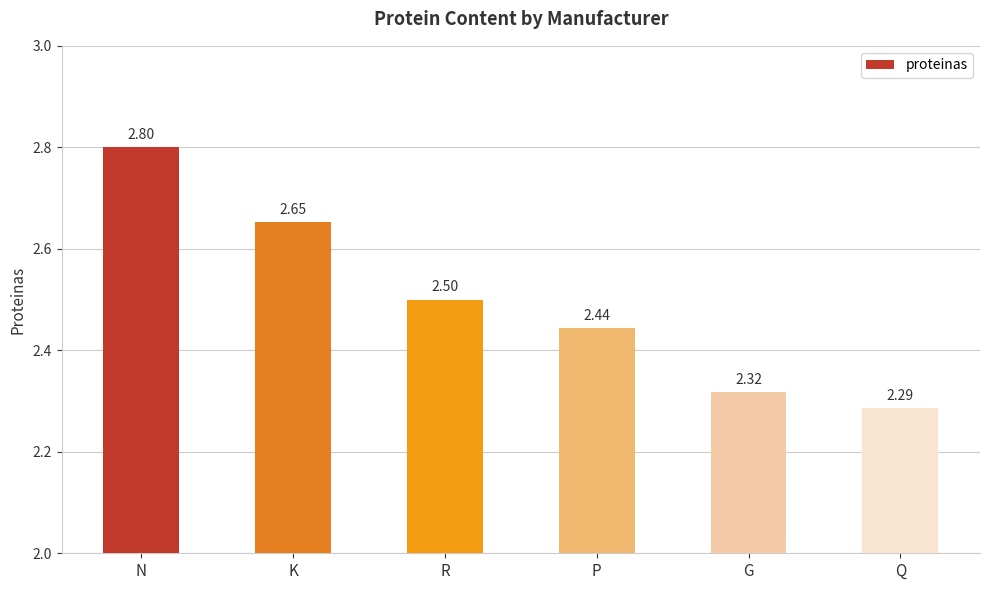

Approximately how many times larger is the value at K compared to P?

1.1